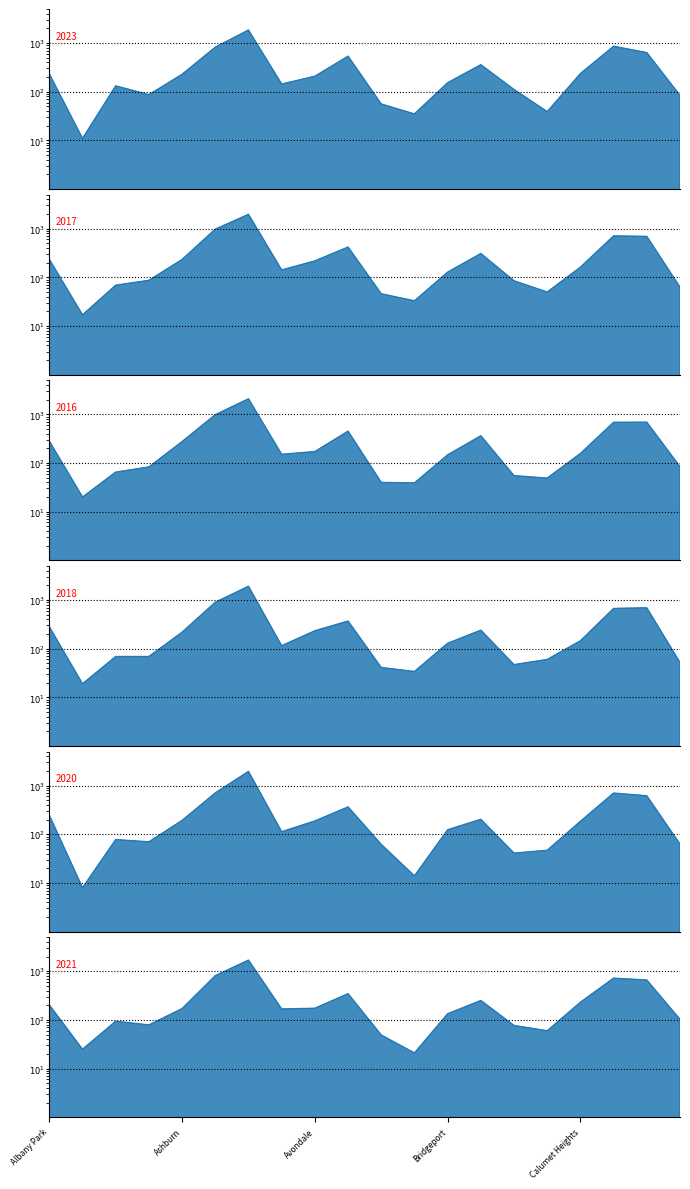

True or false: 2021 has a value of 82 at Burnside.

False